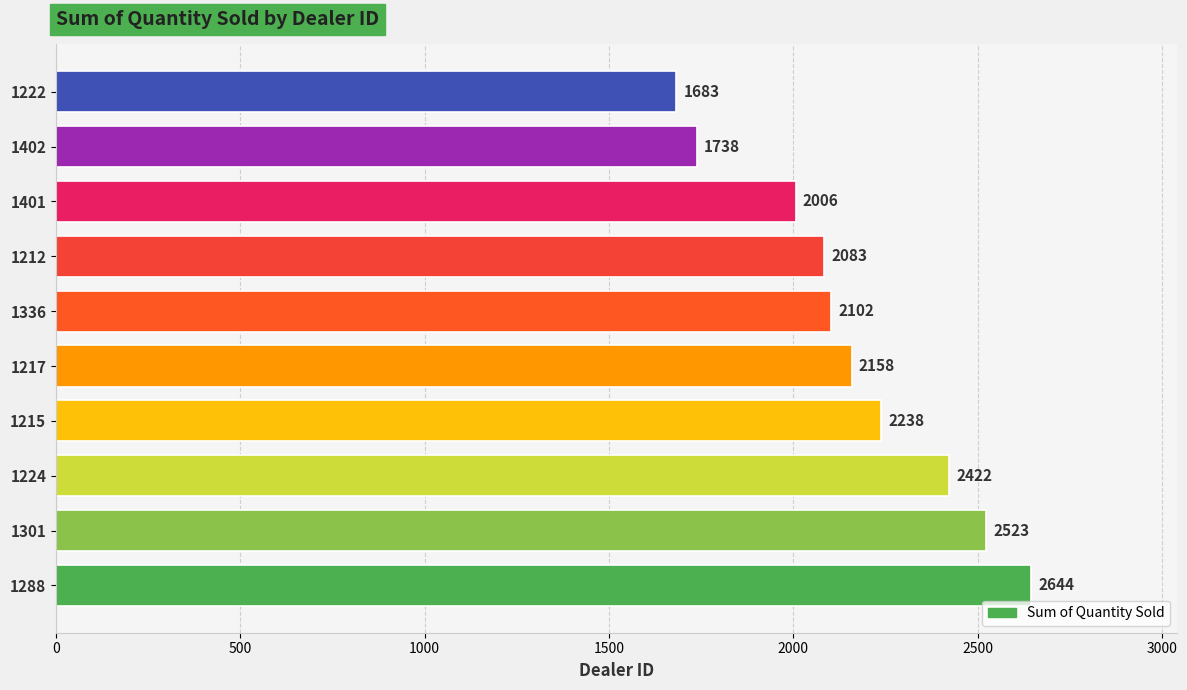

Rank the categories by value from highest to lowest.

1288, 1301, 1224, 1215, 1217, 1336, 1212, 1401, 1402, 1222